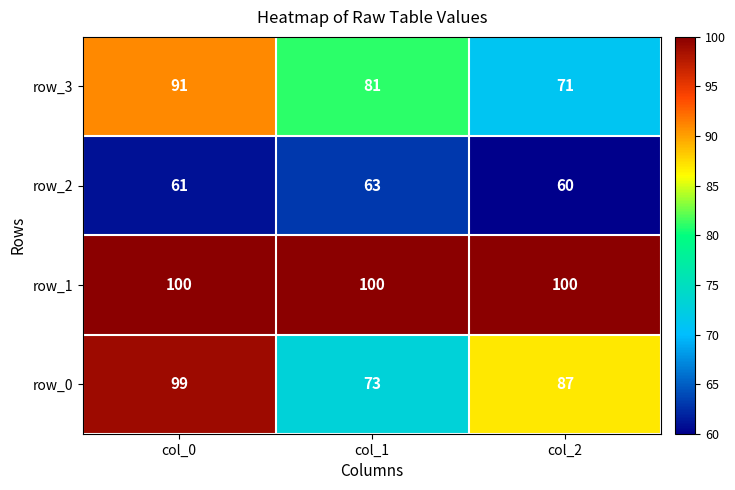

Read the row_2 value at col_1.

63